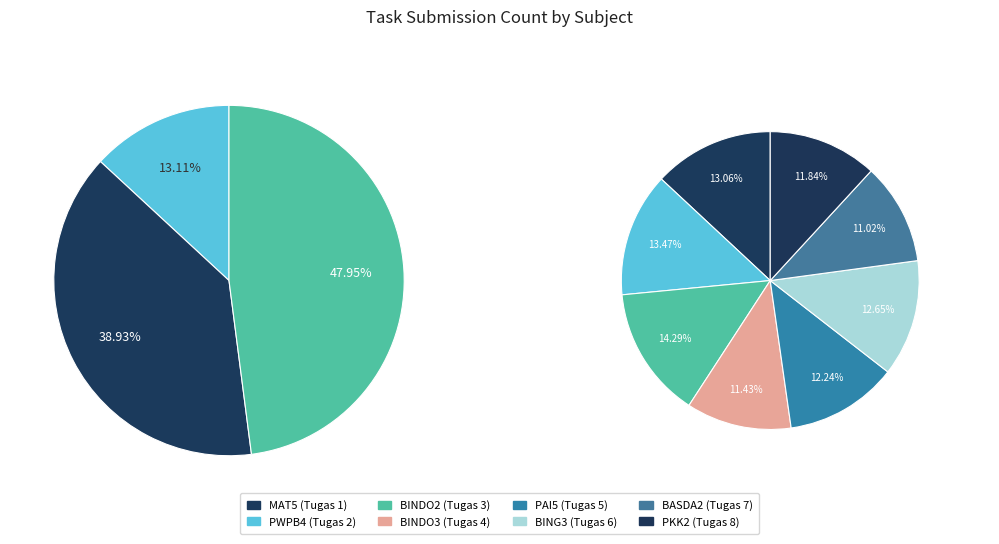

To the nearest percent, what is the difference between the largest and smallest slice percentages?

3%